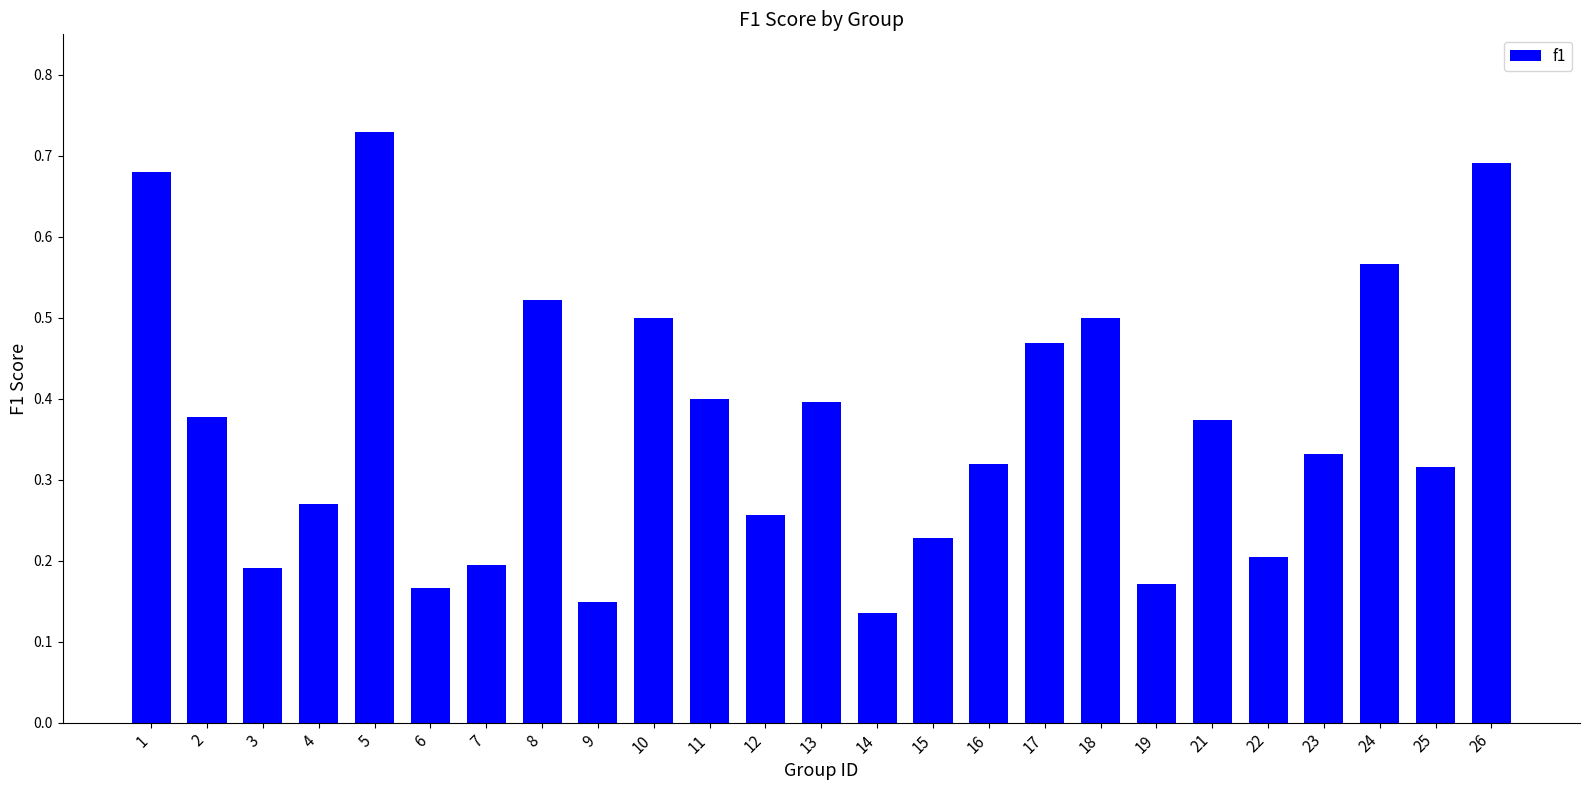

What is the change in value from 10 to 14?

-0.4